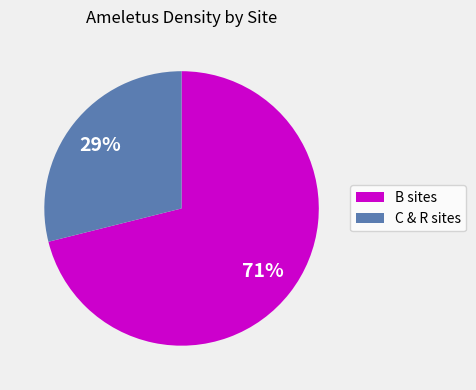

Is there any slice that represents more than half of the pie?

Yes